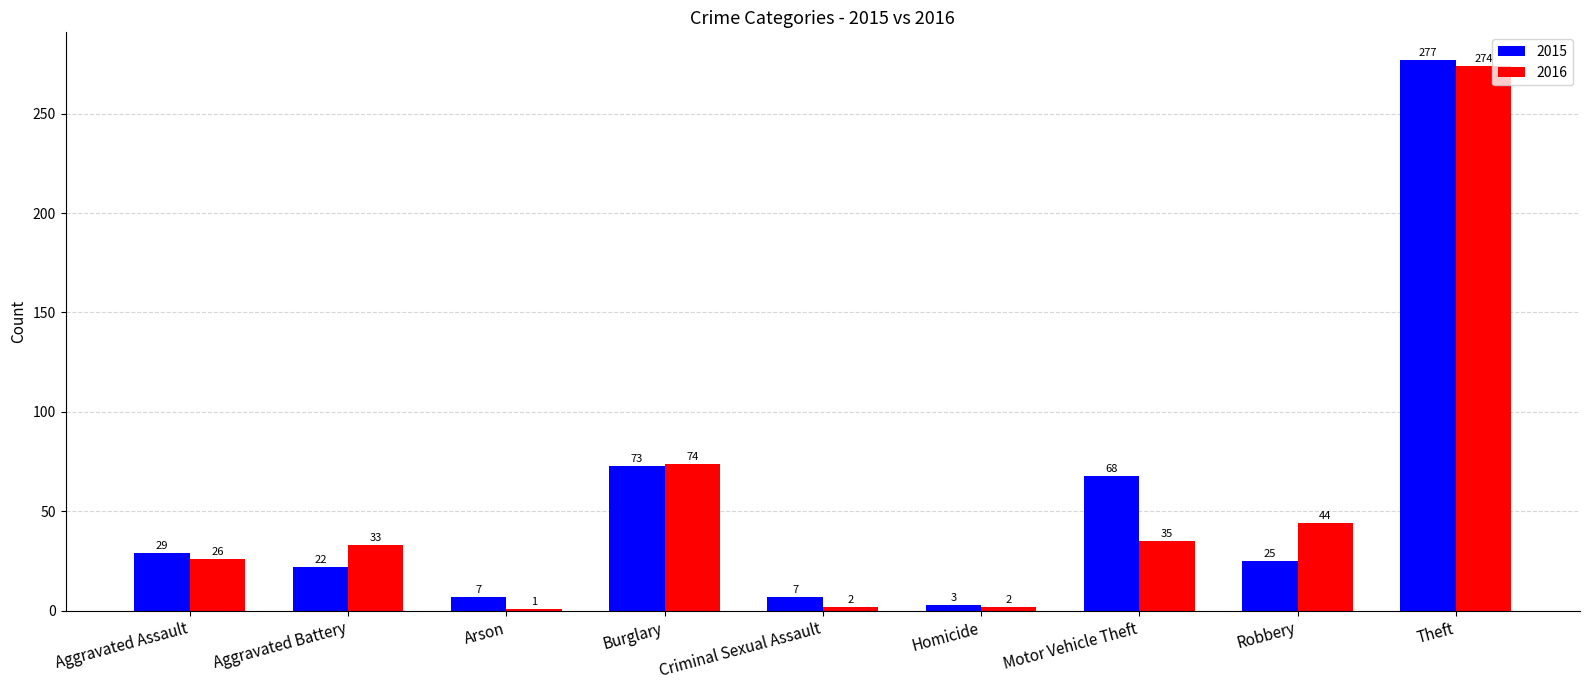

What is the lowest value of the 2015 series?

3